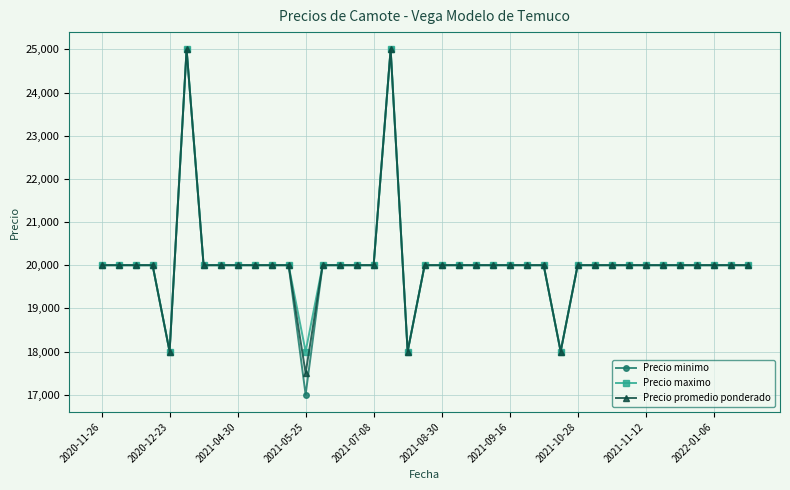

What is the value of the Precio maximo point at the 18th from the left?

25000